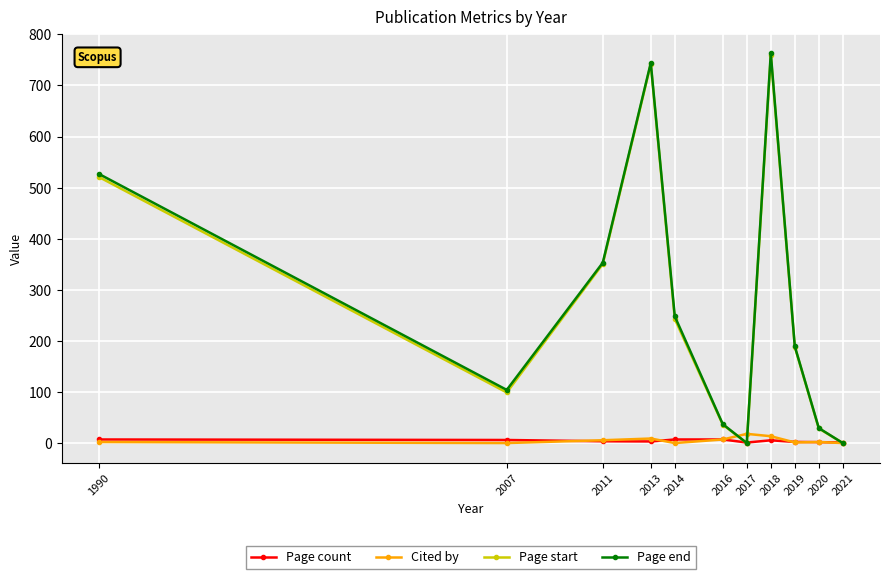

Is this an area chart (filled region under the line)?

No